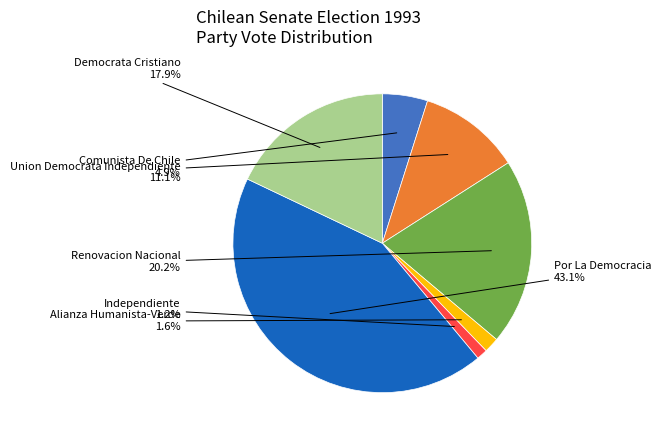

How many segments does this pie chart have?

7